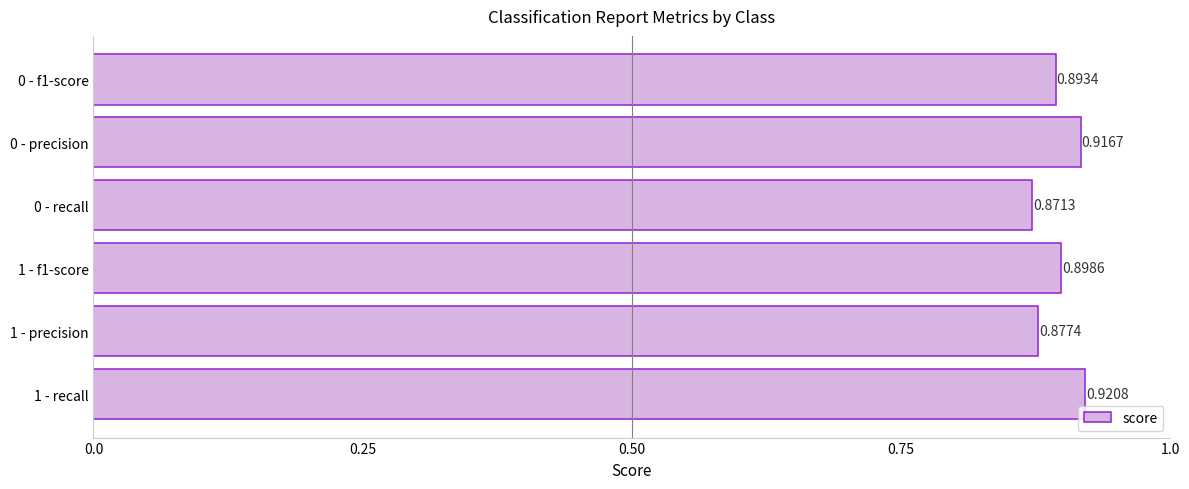

Rank the categories by value from lowest to highest.

0 - recall, 1 - precision, 0 - f1-score, 1 - f1-score, 0 - precision, 1 - recall